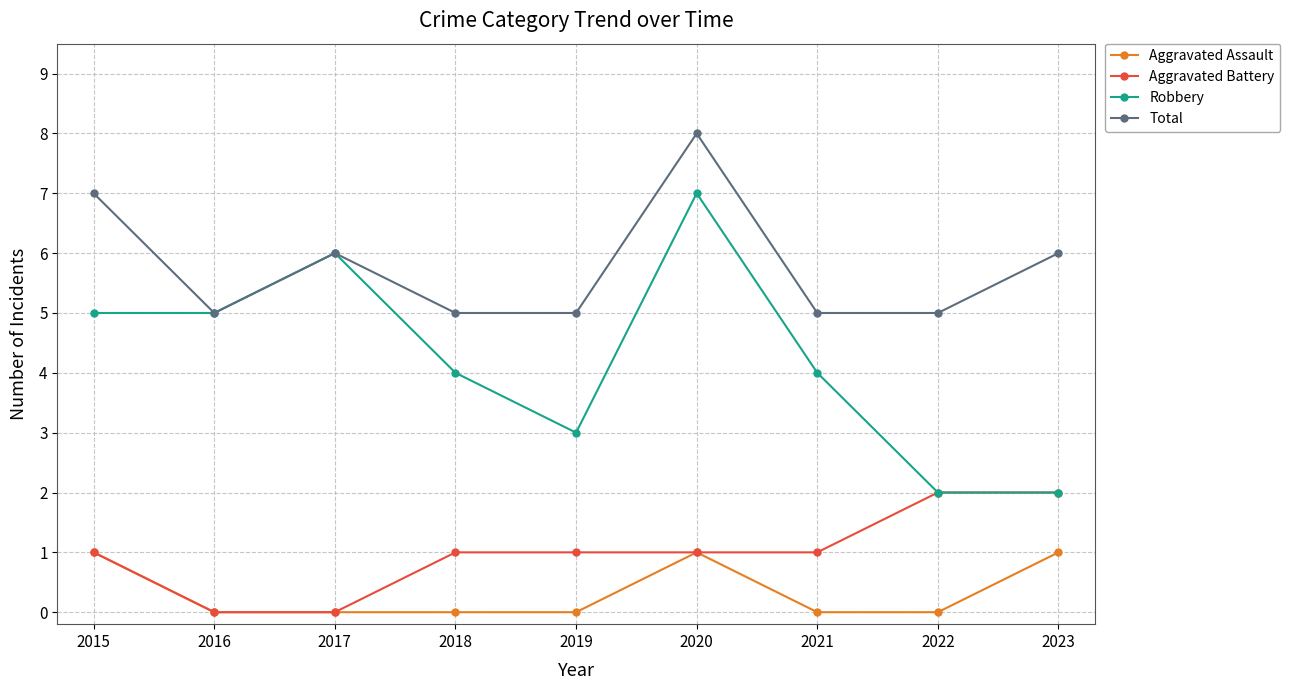

Where is the first local maximum for Total?

2017